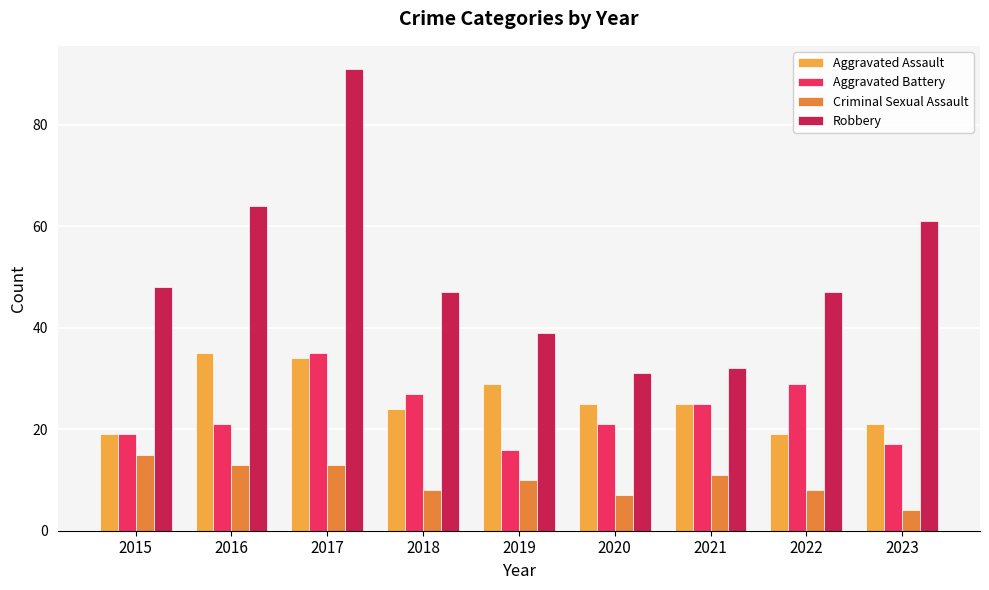

What is the smallest value displayed?

4